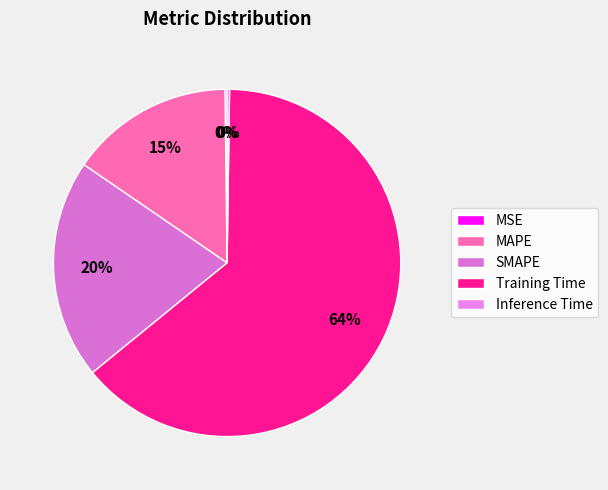

Which category has the biggest portion of the pie?

Training Time